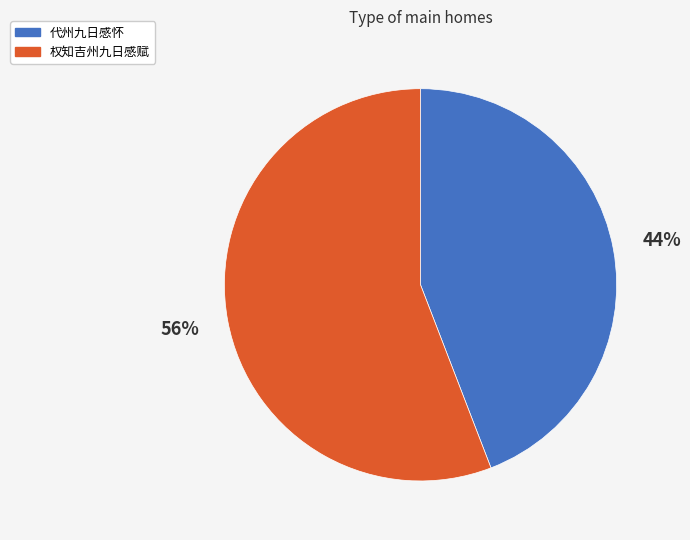

To the nearest percent, what is the average slice percentage?

50%